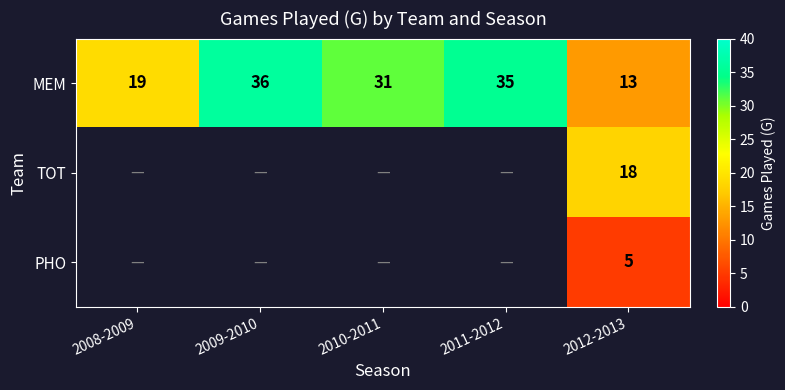

Is the value of MEM at 2008-2009 greater than the value of TOT at 2012-2013?

Yes